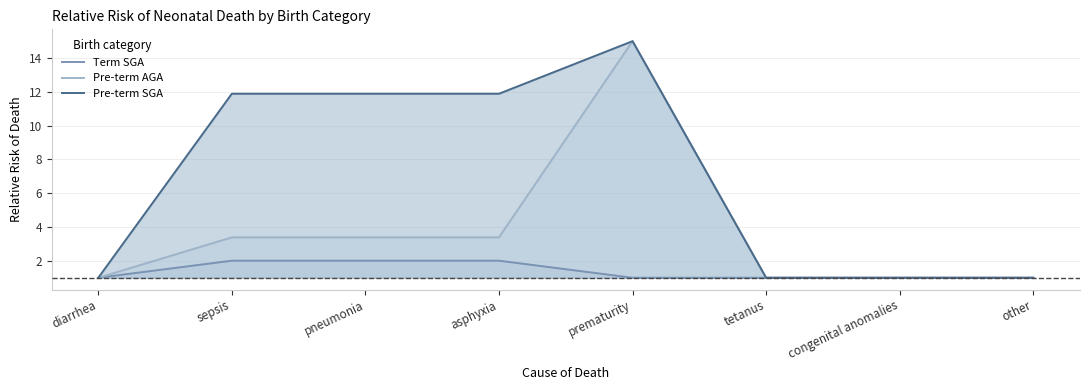

Rank the categories by Pre-term AGA value from highest to lowest.

prematurity, sepsis, pneumonia, asphyxia, diarrhea, tetanus, congenital anomalies, other